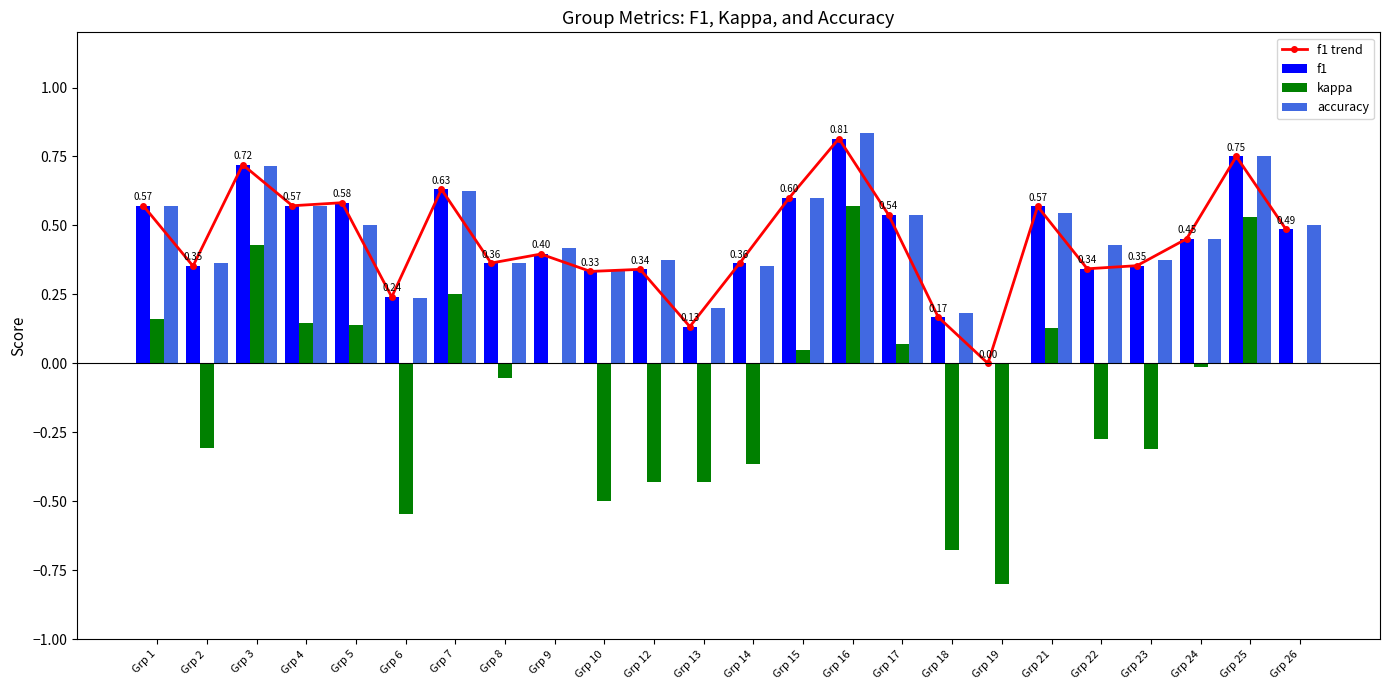

What is the average value of the kappa series?

-0.1